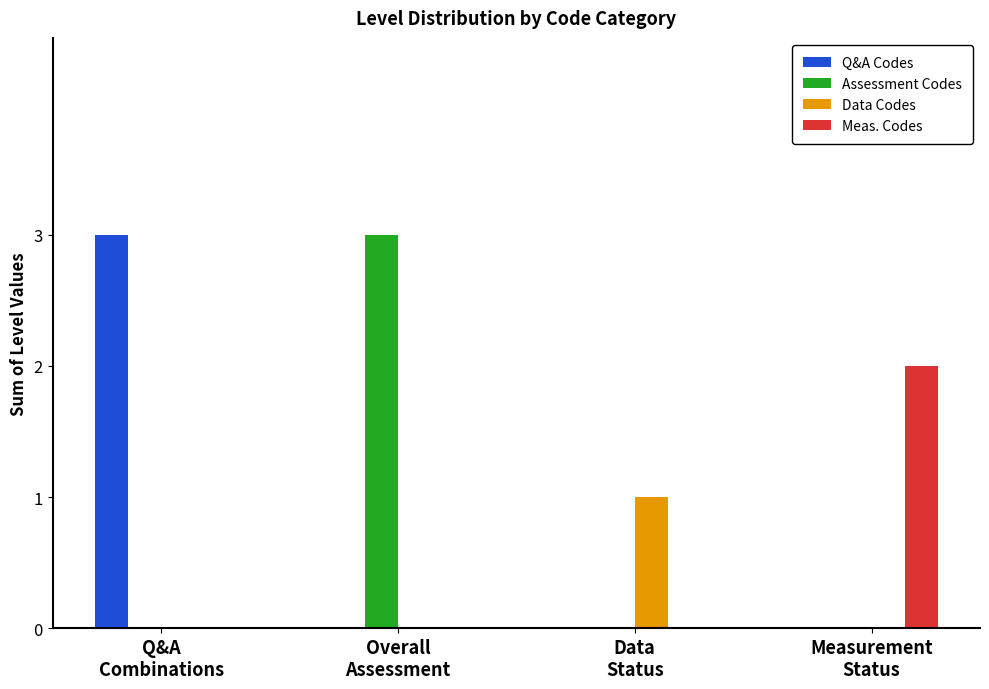

Reading right to left, extract all data points from this chart.

Q&A Codes: 0	0	0	3
Assessment Codes: 0	0	3	0
Data Codes: 0	1	0	0
Meas. Codes: 2	0	0	0